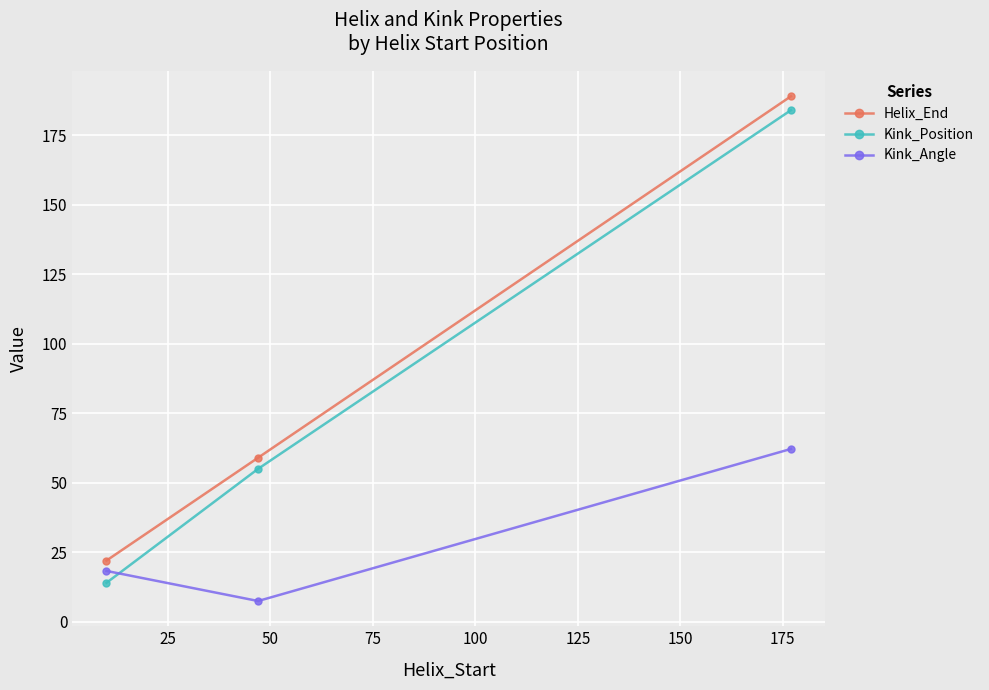

What is the highest value of the Kink_Position series?

184.0